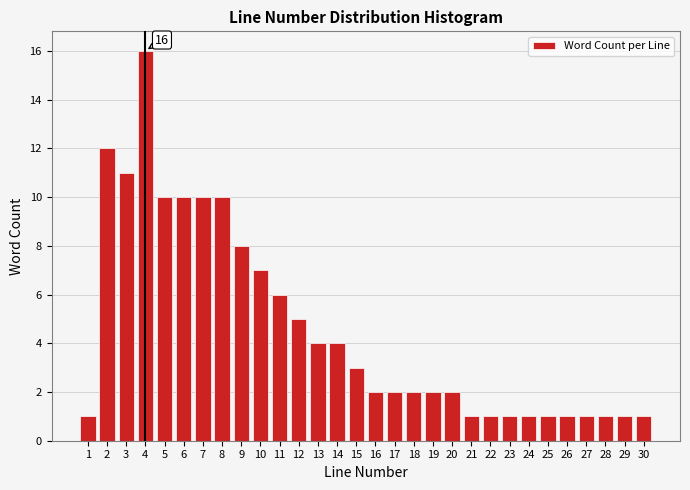

Which range on the x-axis has the tallest bar?

3.5 to 4.5